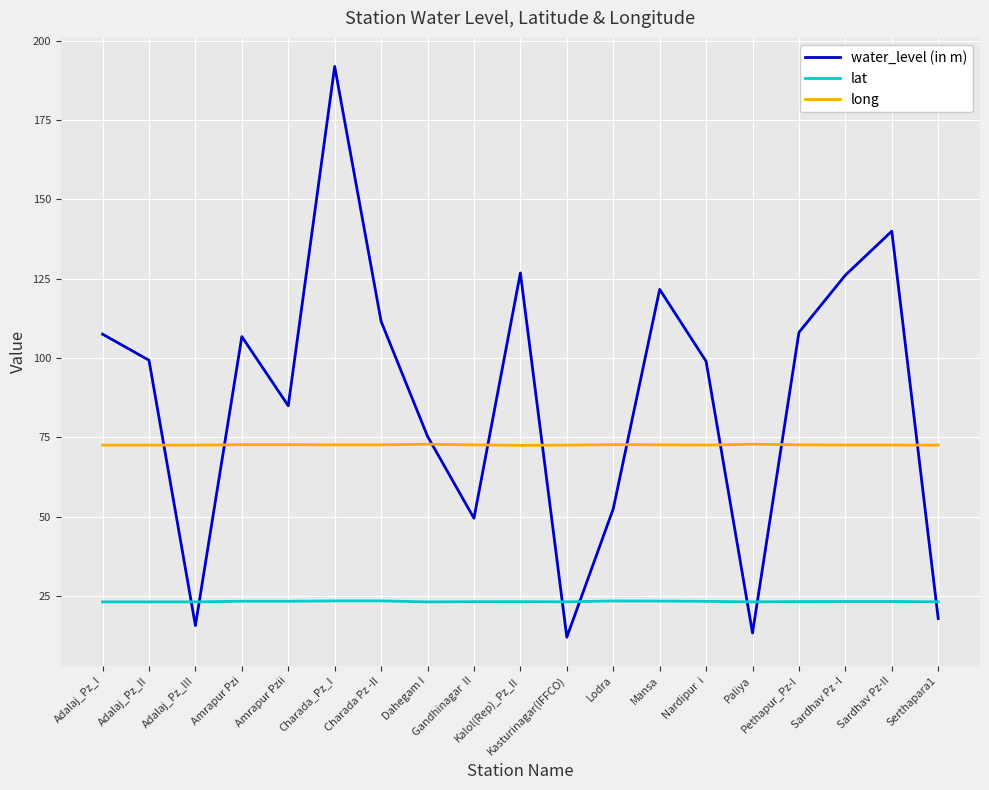

List the series in order of their peak value, highest first.

water_level (in m), long, lat